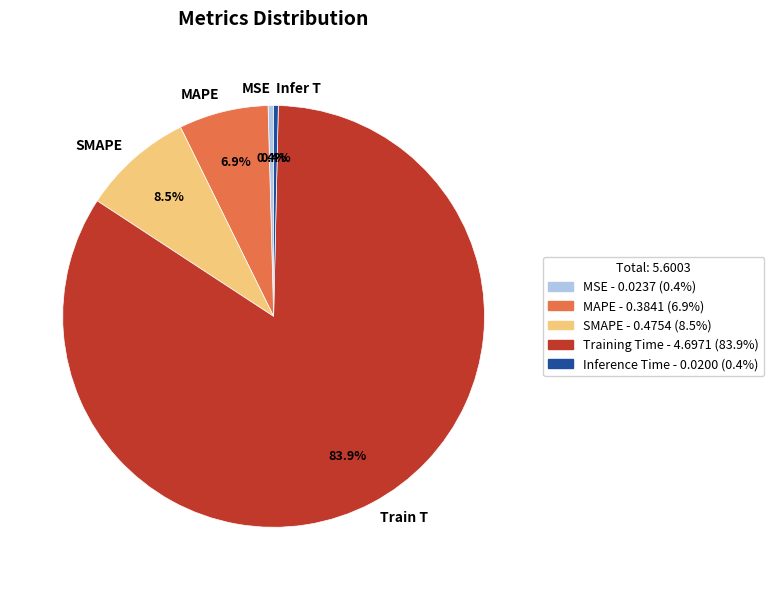

Which slice is the largest?

Train T